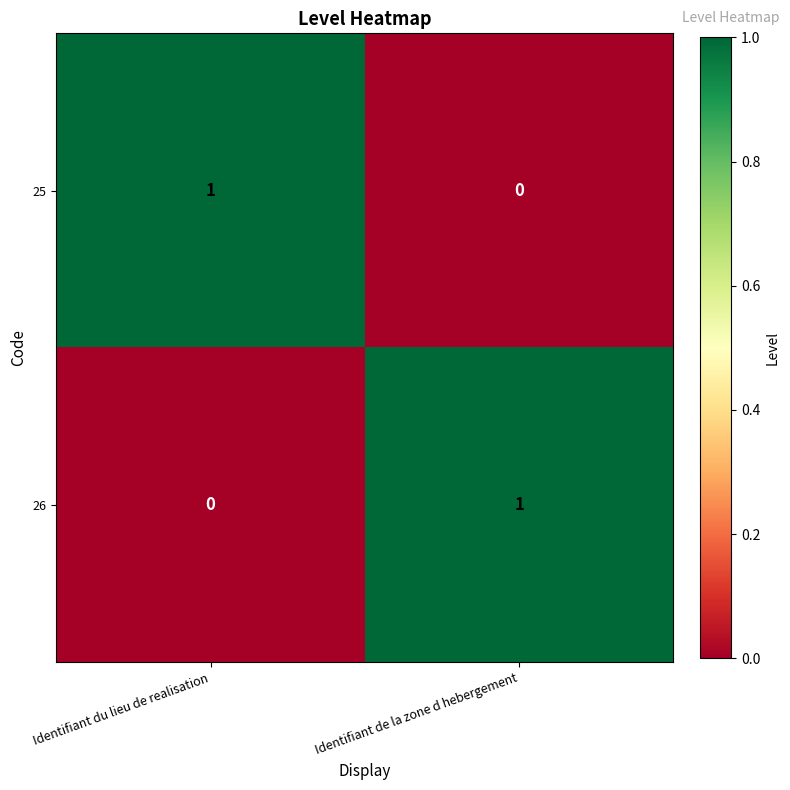

At Identifiant du lieu de realisation, list the series in order from largest to smallest.

25, 26